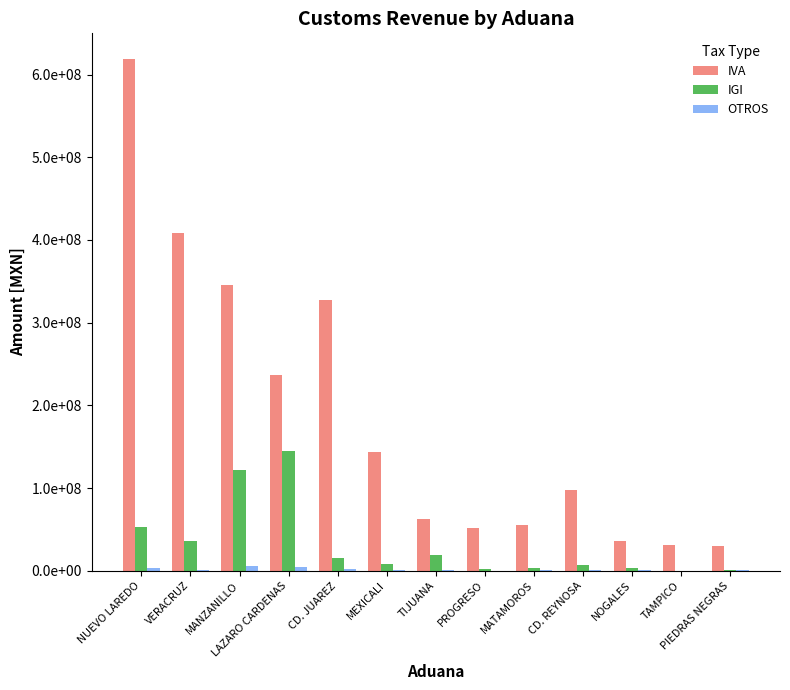

How many data points in OTROS are above 960760?

6